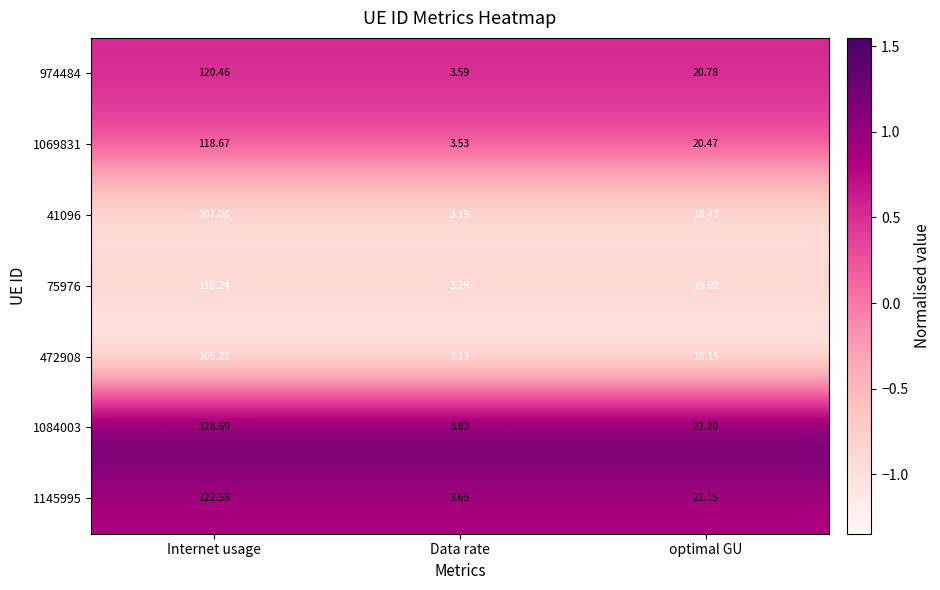

Between Internet usage and Data rate, which series saw the biggest shift?

1084003